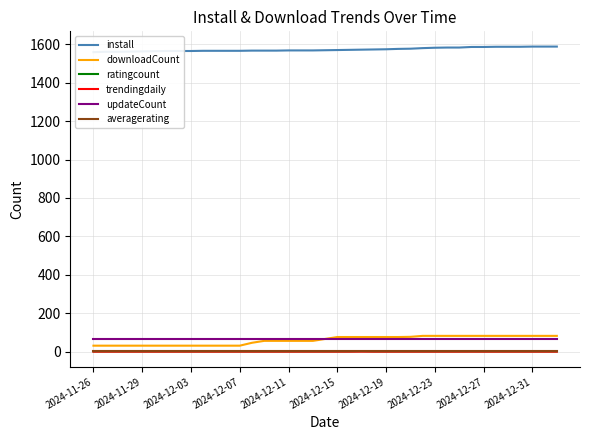

Where is averagerating nearest to the value 5?

2024-11-26